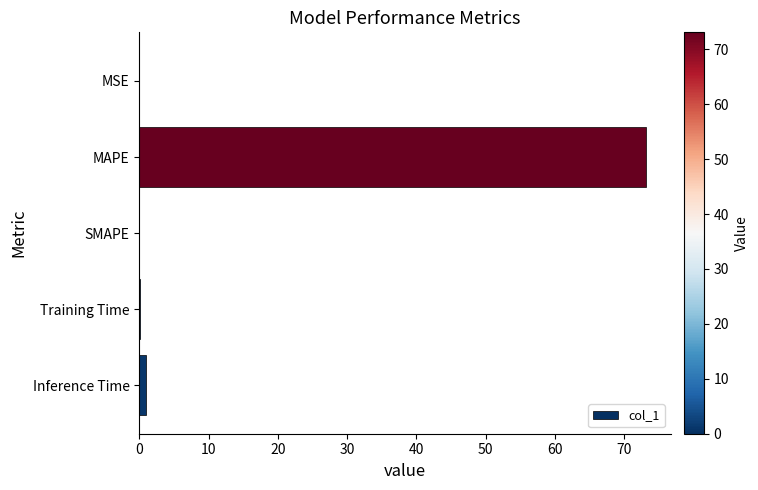

Count the number of data series in this chart.

1